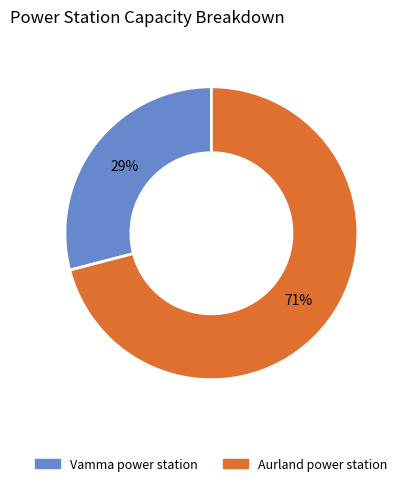

To the nearest percent, what is the average slice percentage?

50%